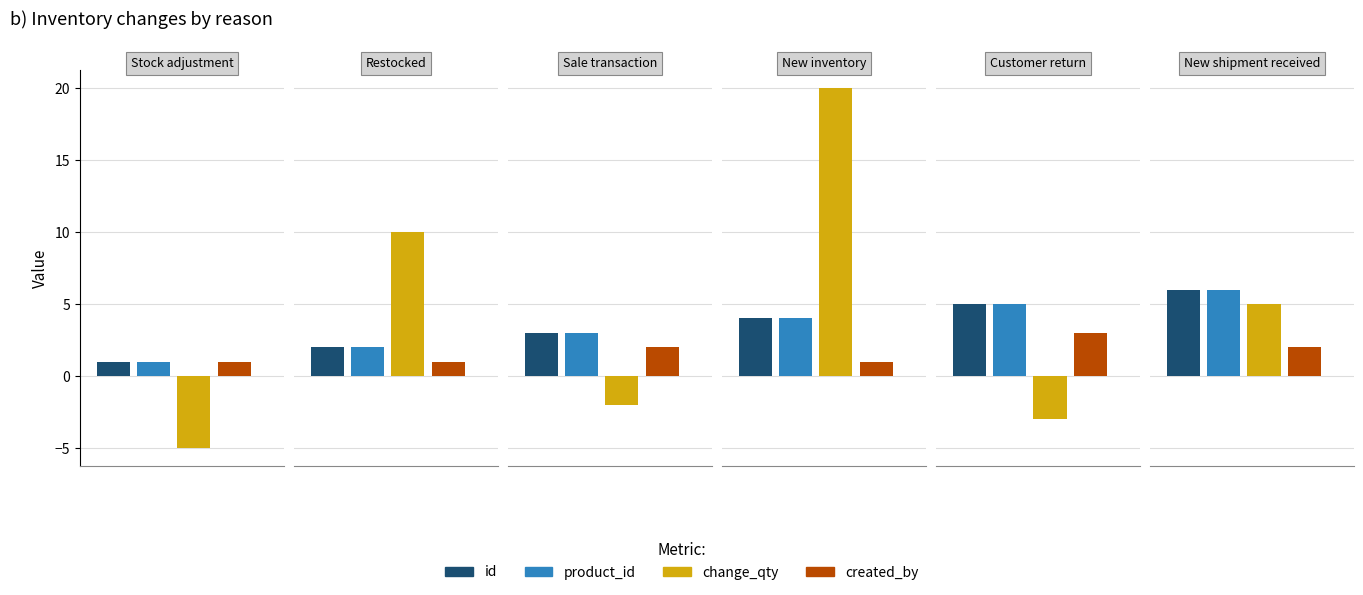

Reading left to right, extract all data points from this chart.

id: 1	2	3	4	5	6
product_id: 1	2	3	4	5	6
change_qty: -5	10	-2	20	-3	5
created_by: 1	1	2	1	3	2